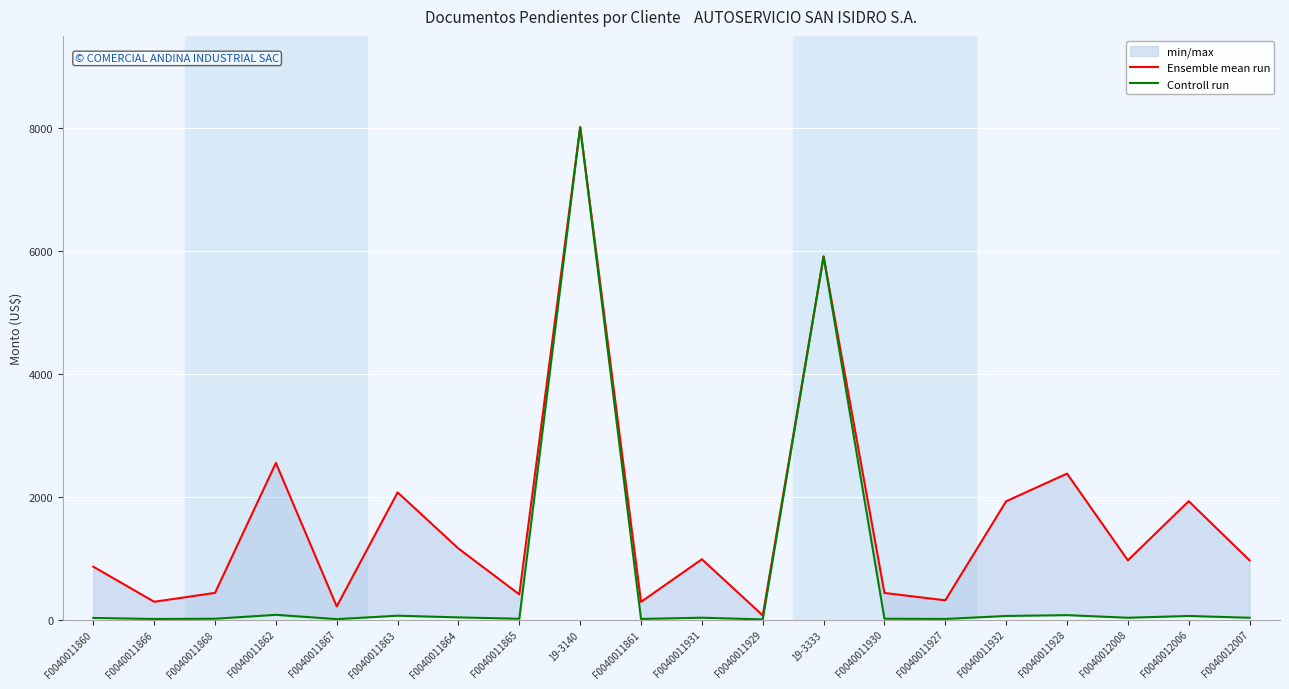

Reading left to right, transcribe all the data shown in this chart.

Ensemble mean run: F0040011860=859.8	F0040011866=288.9	F0040011868=433.3	F0040011862=2548.8	F0040011867=212.4	F0040011863=2069.5	F0040011864=1155.5	F0040011865=408.5	19-3140=8014.8	F0040011861=286.6	F0040011931=980.9	F0040011929=66.5	19-3333=5909.5	F0040011930=432.4	F0040011927=312.6	F0040011932=1924.9	F0040011928=2375.1	F0040012008=962.9	F0040012006=1925.8	F0040012007=962.9
Controll run: F0040011860=25.8	F0040011866=8.7	F0040011868=13.0	F0040011862=76.5	F0040011867=6.4	F0040011863=62.1	F0040011864=34.7	F0040011865=12.3	19-3140=8014.8	F0040011861=9.2	F0040011931=29.4	F0040011929=2.0	19-3333=5909.5	F0040011930=12.9	F0040011927=9.4	F0040011932=57.8	F0040011928=71.2	F0040012008=28.9	F0040012006=57.8	F0040012007=28.9